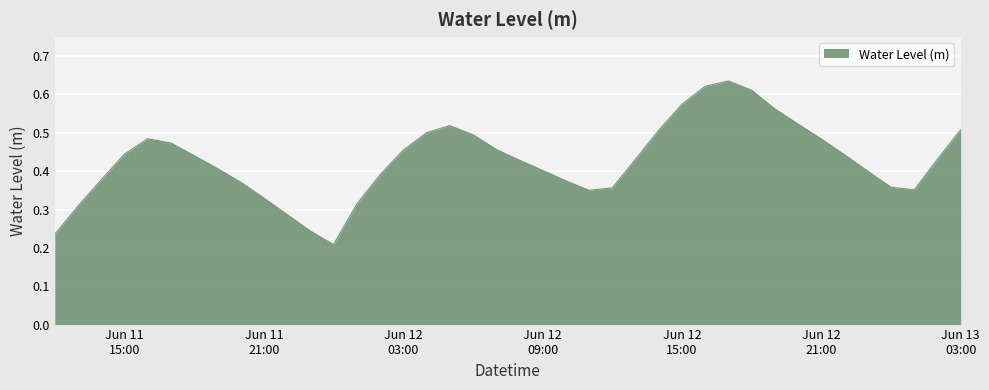

Reading left to right, transcribe all the data shown in this chart.

0.2	0.3	0.4	0.4	0.5	0.5	0.4	0.4	0.4	0.3	0.3	0.2	0.2	0.3	0.4	0.5	0.5	0.5	0.5	0.5	0.4	0.4	0.4	0.4	0.4	0.4	0.5	0.6	0.6	0.6	0.6	0.6	0.5	0.5	0.4	0.4	0.4	0.4	0.4	0.5